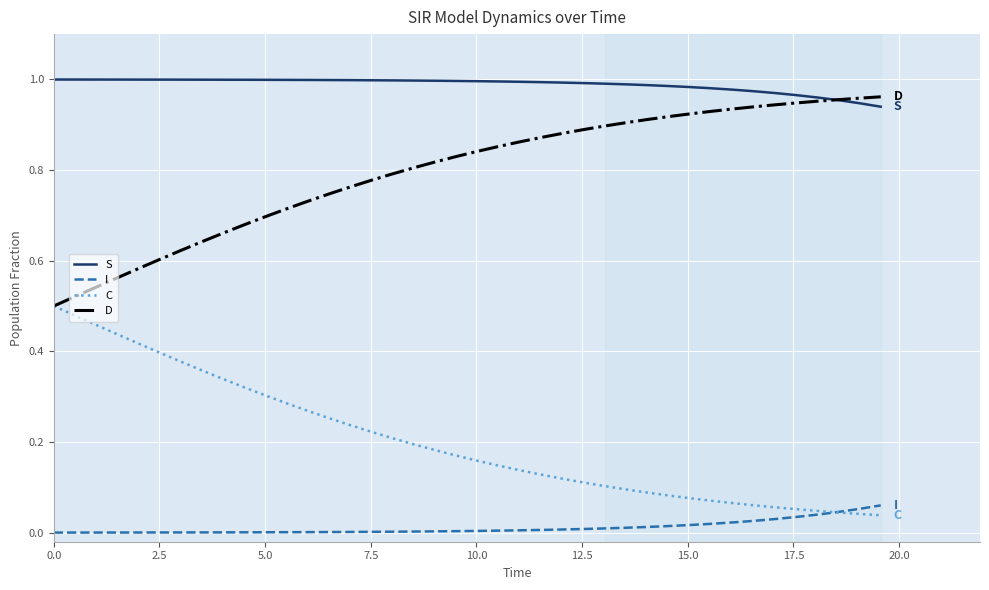

Rank the series by their average value, from highest to lowest.

S, D, C, I